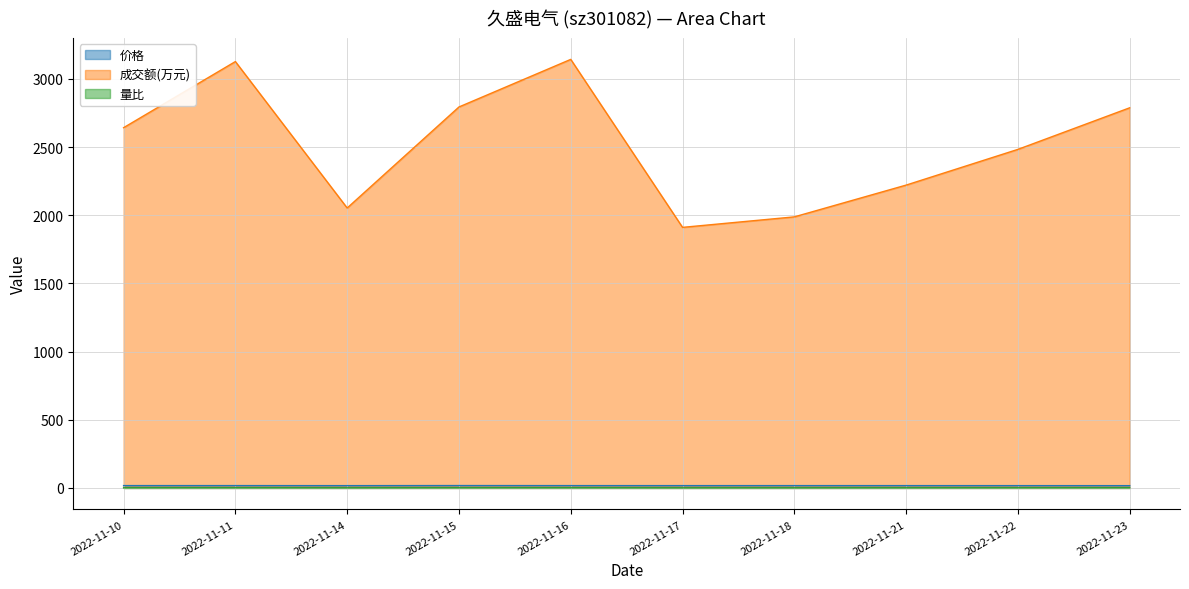

How many values in the 成交额(万元) series exceed 2642?

4